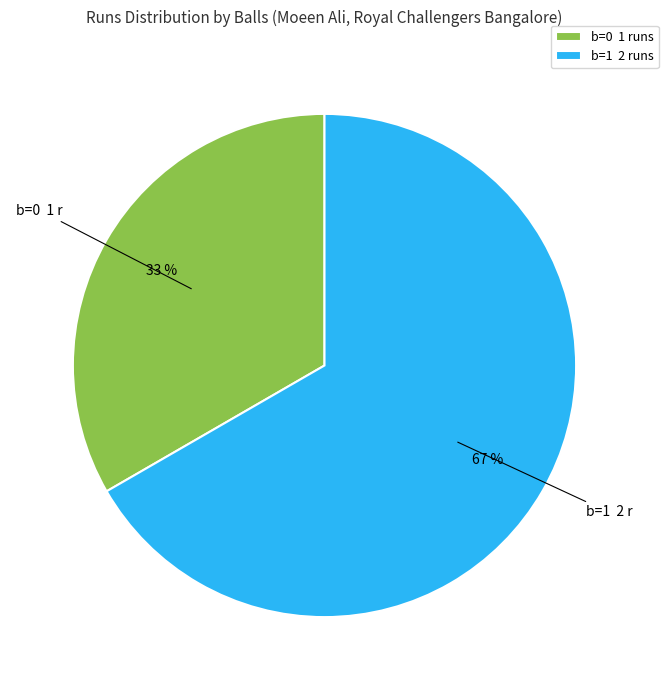

How many segments does this pie chart have?

2